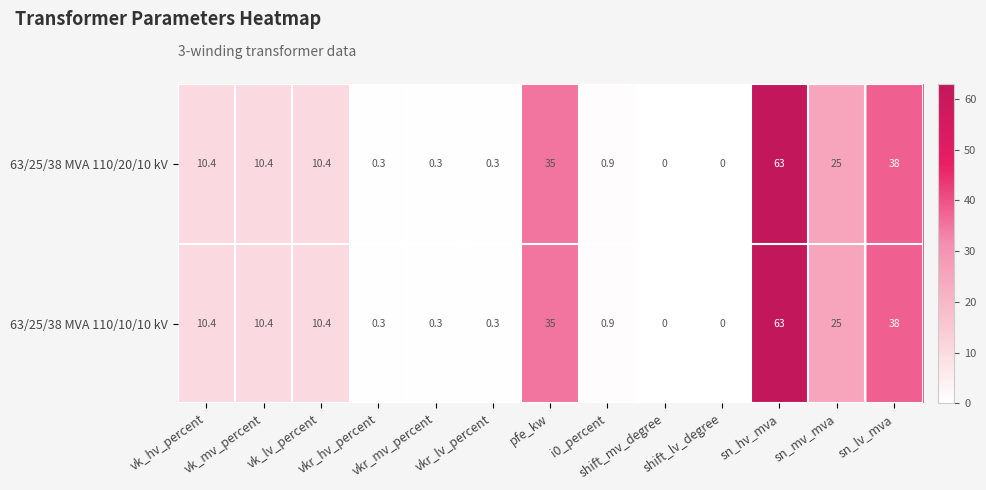

What is the maximum value shown in the chart?

63.0